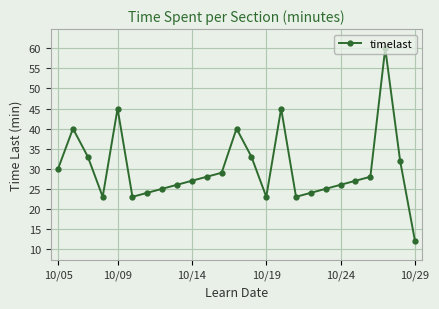

What is the minimum value shown in the chart?

12